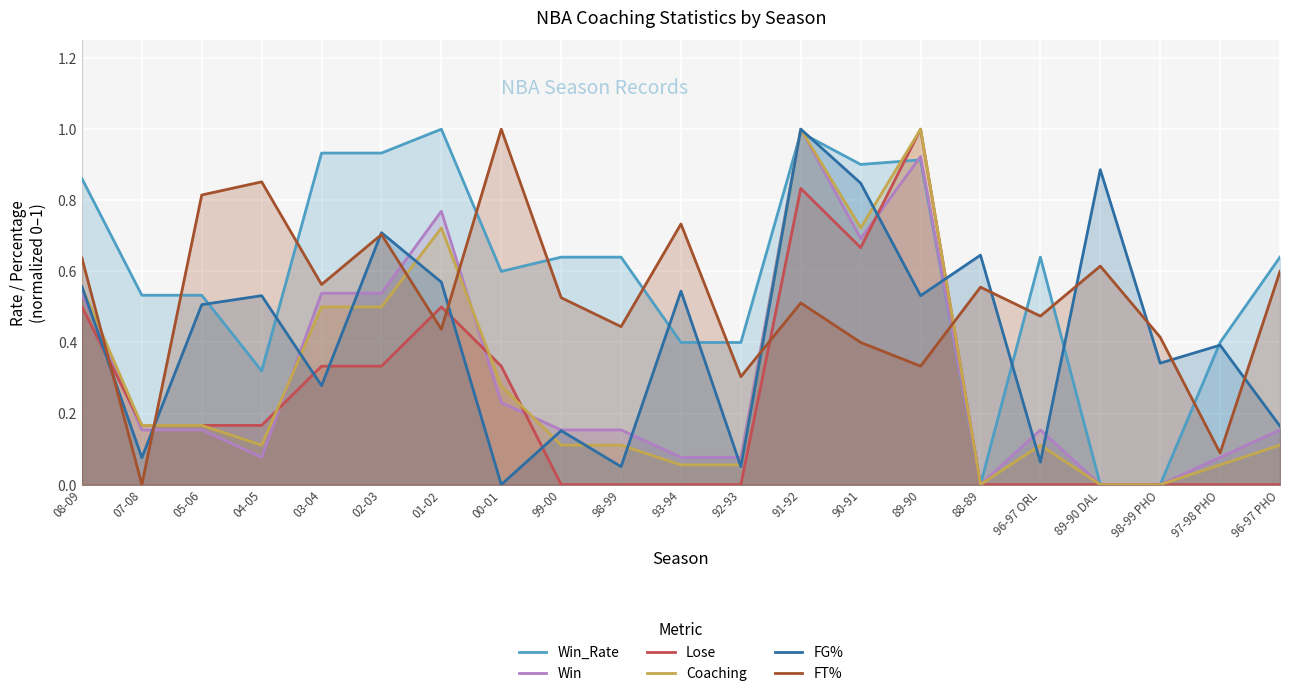

What is the total value across all series at 05-06?

2.3